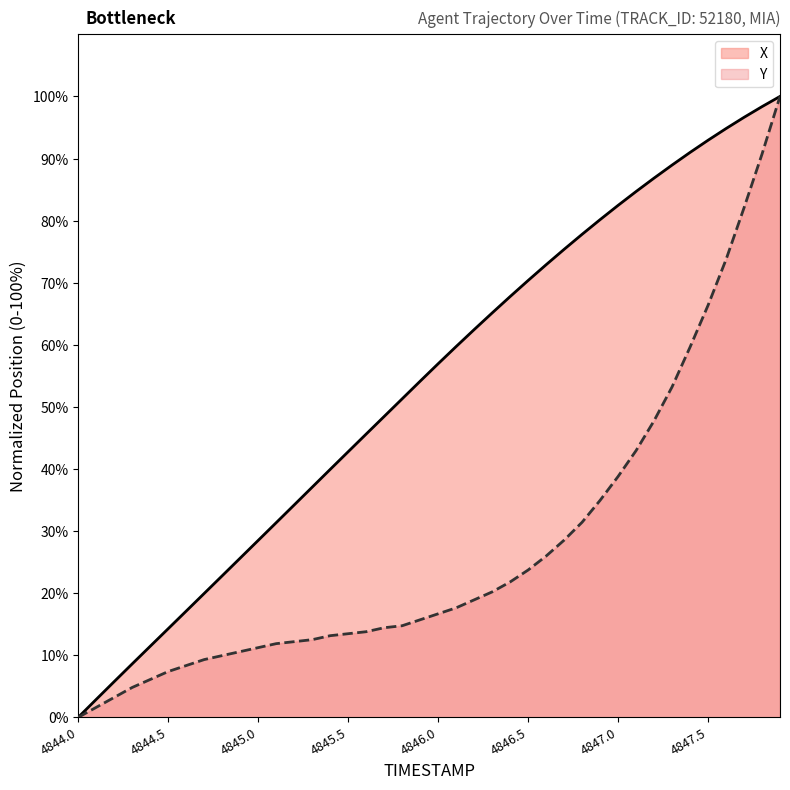

How many lines are shown in the chart?

2